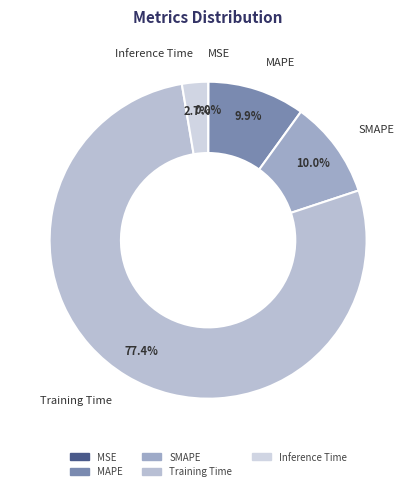

Is it true that SMAPE is 2% of the pie?

False